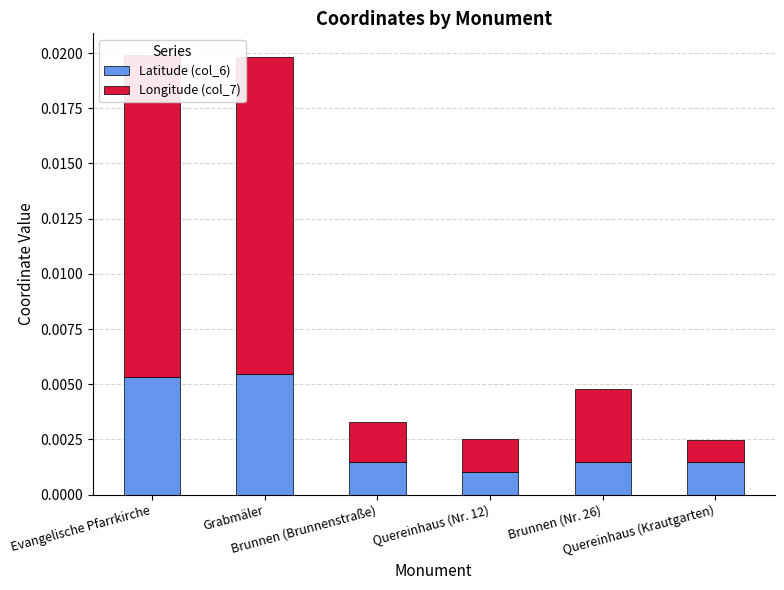

List the series in order of their peak value, lowest first.

Latitude (col_6), Longitude (col_7)